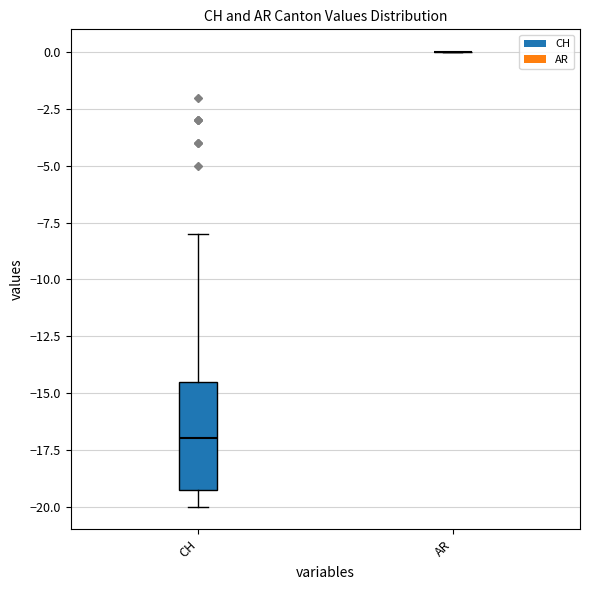

Comparing the boxes themselves (not the whiskers), which one is the tallest?

CH